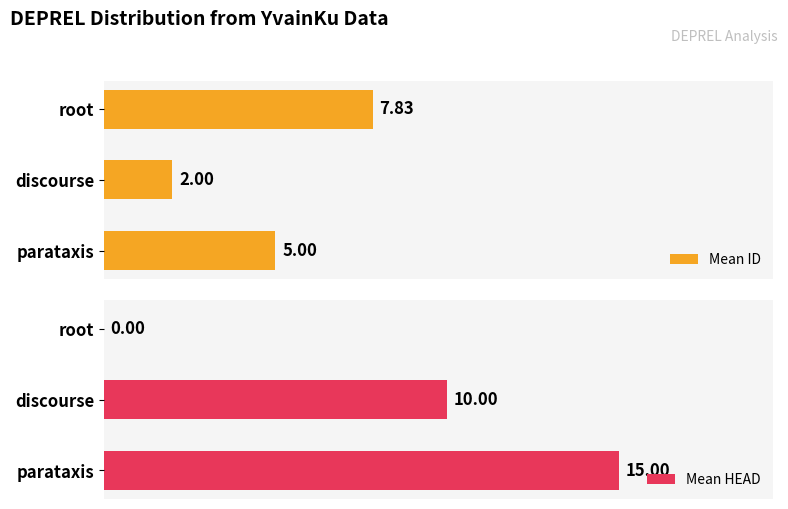

How many groups of bars are there?

3